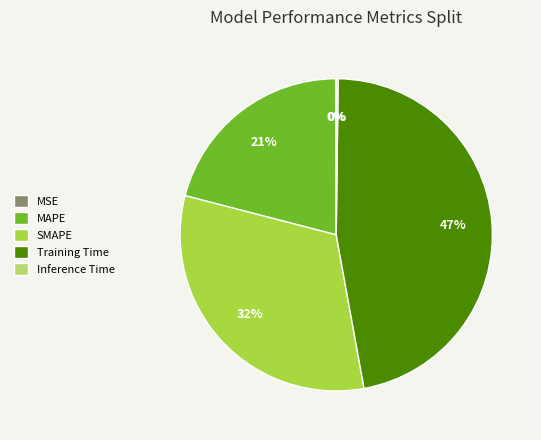

Which slice is the largest?

Training Time